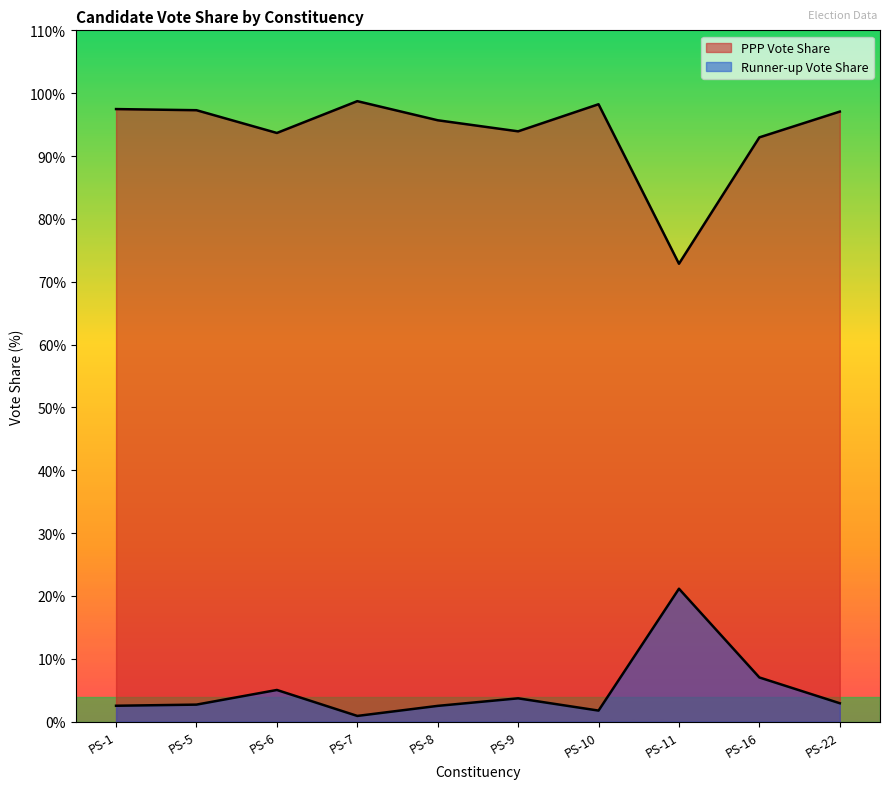

What is the lowest value of the Runner-up Vote Share series?

0.9